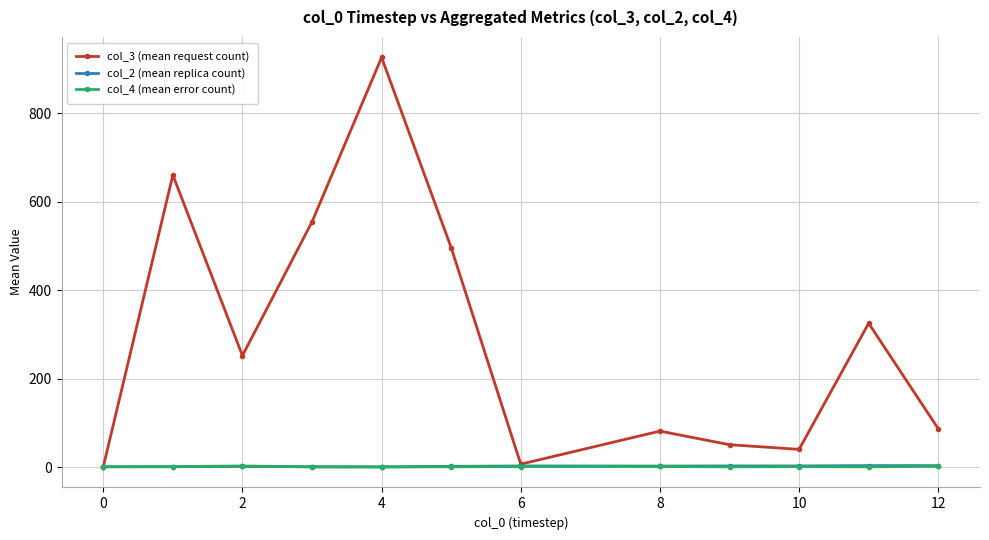

At how many categories does at least one series exceed 396?

4